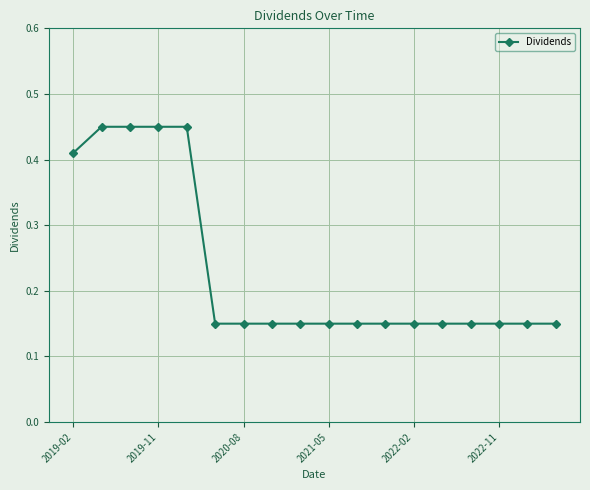

What is the sum of all values?

4.2